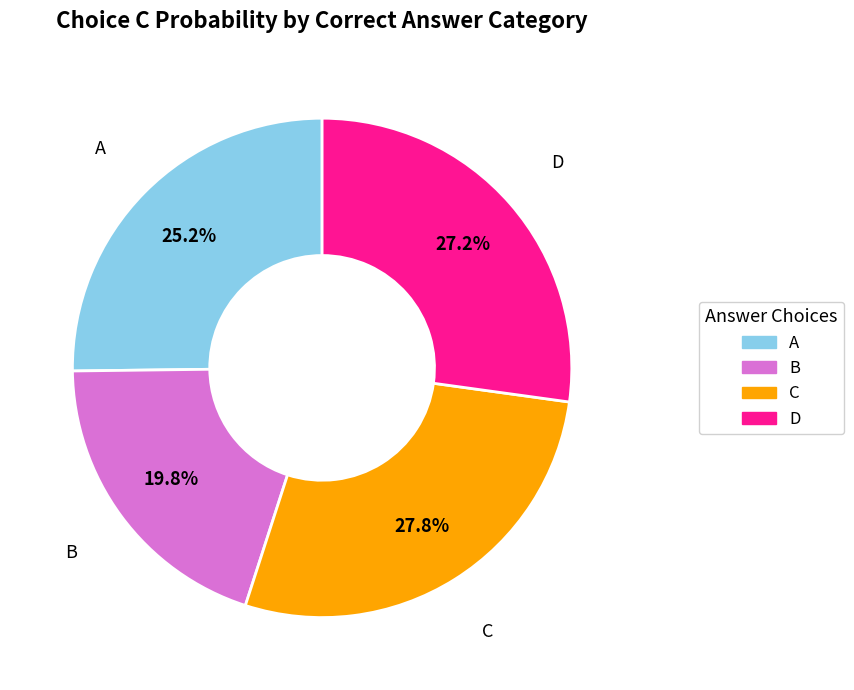

Which slice is the smallest?

B